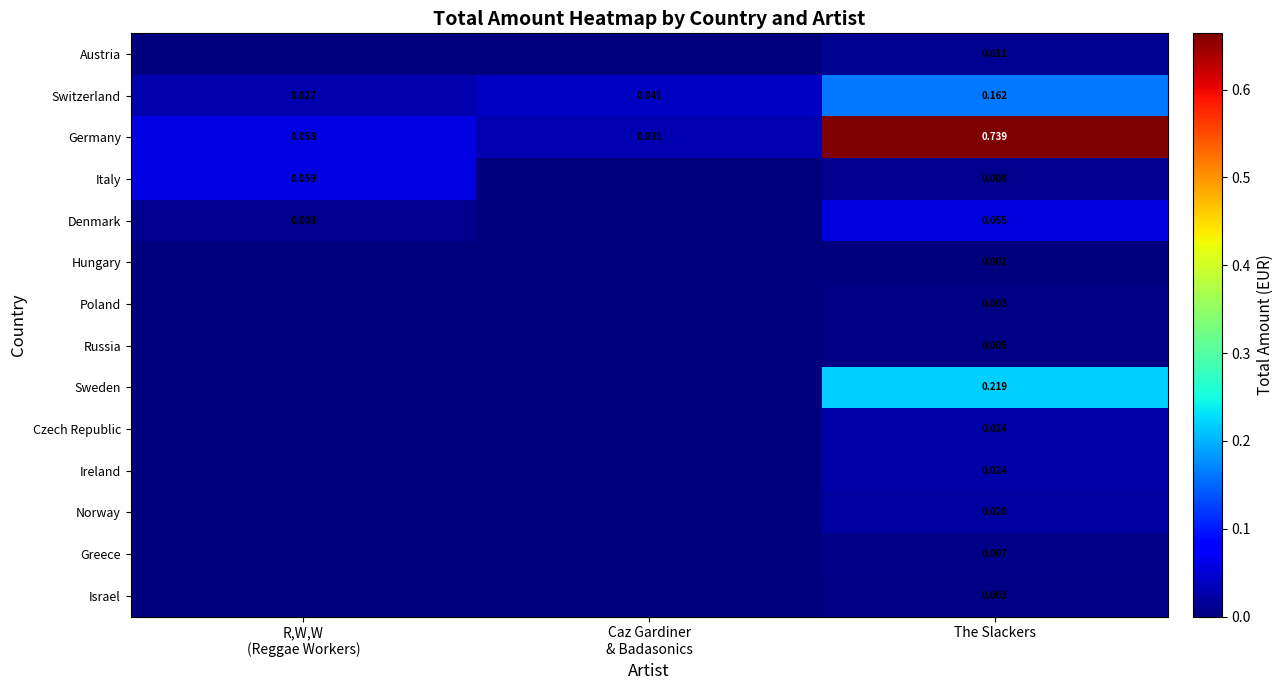

How many distinct data groups are displayed?

14